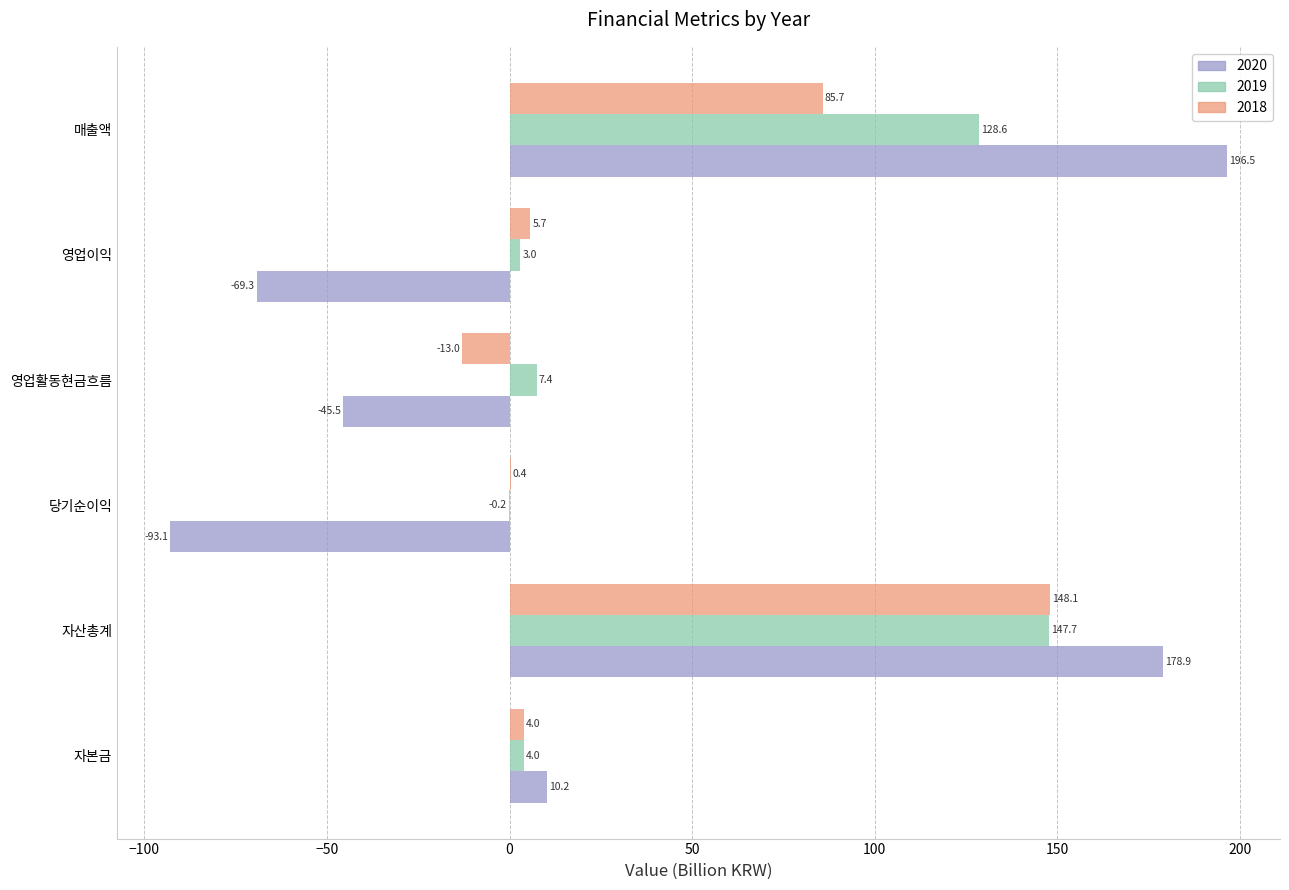

What are all the series names shown in the legend?

2020, 2019, 2018